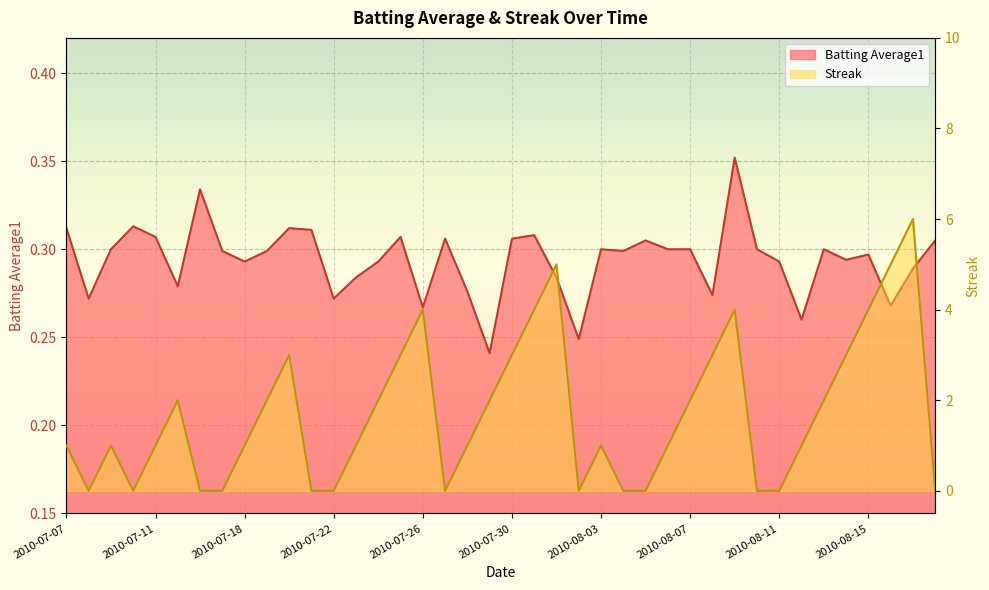

In Streak, how many points are lower than both neighbors (excluding endpoints)?

4